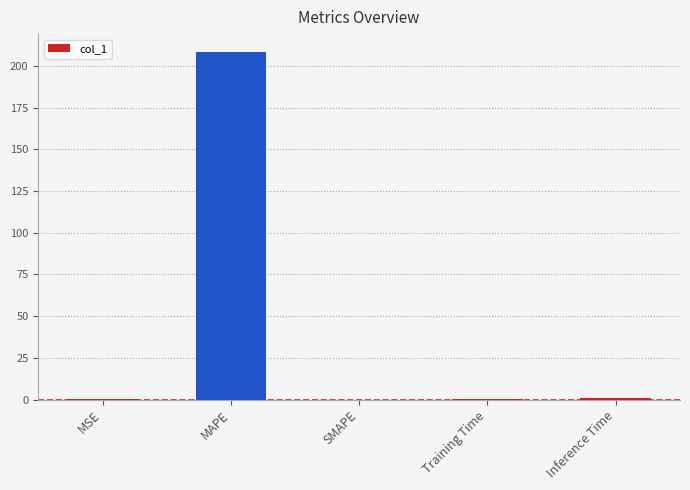

Which has a higher value, Training Time or MAPE?

MAPE